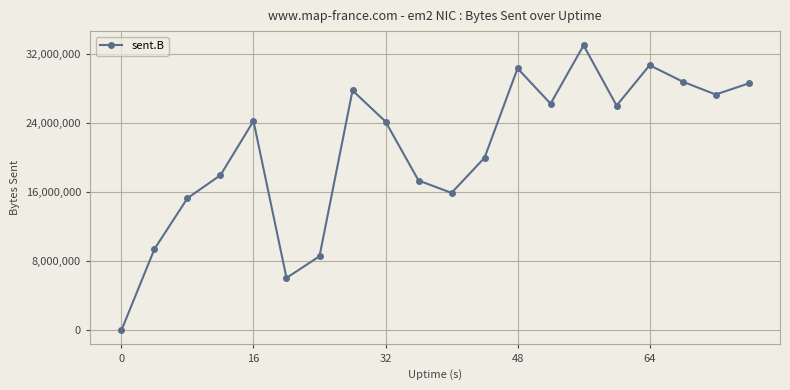

True or false: the data has more than 0 interior local peaks.

True